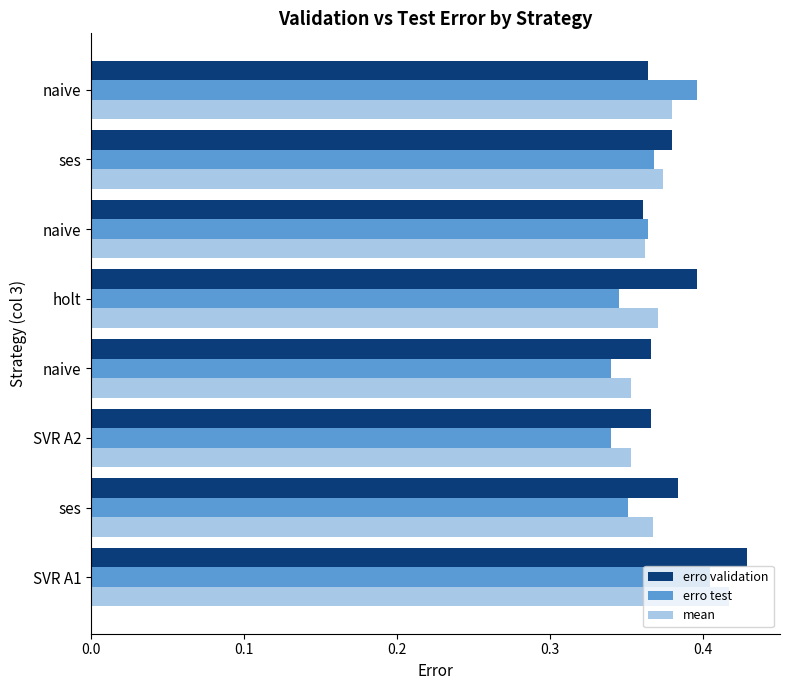

Which series has the widest spread of values?

erro validation